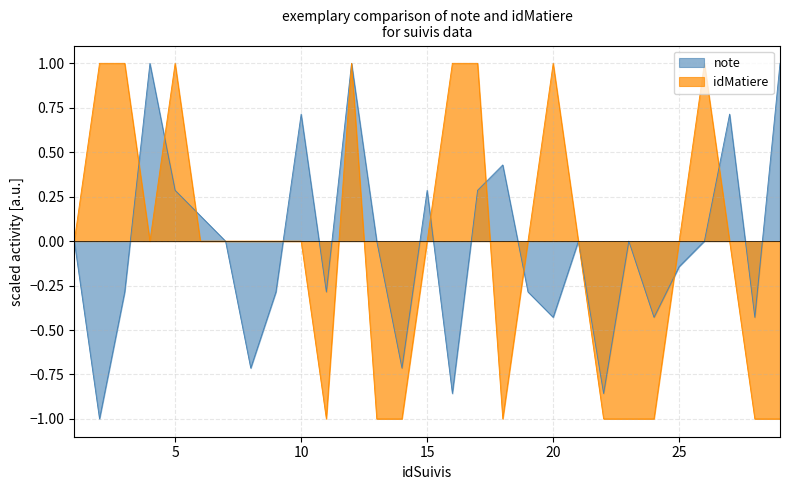

At how many categories does at least one series exceed 0?

15